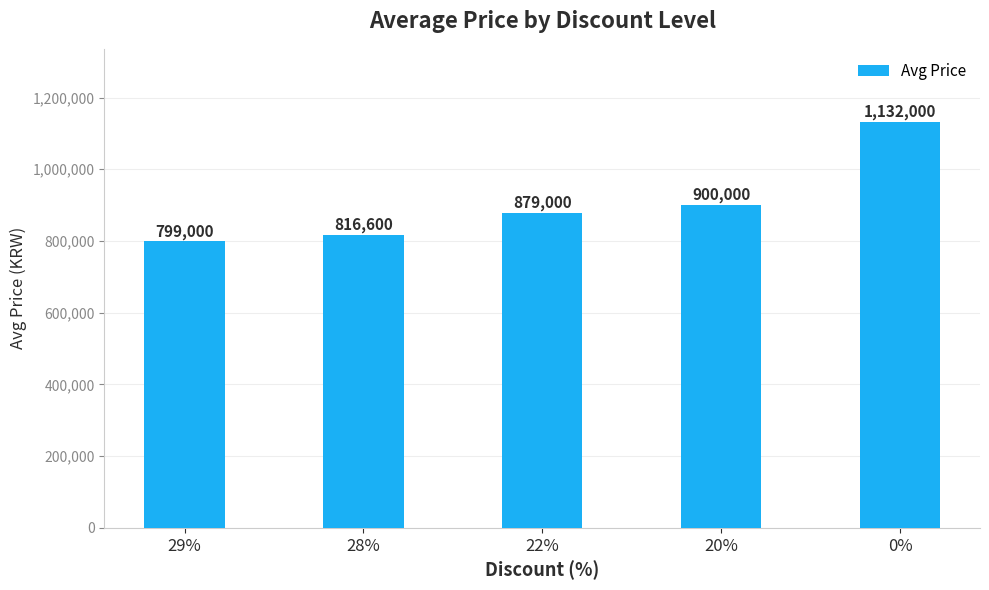

The chart shows a value of 799000 at 29%. True or false?

True